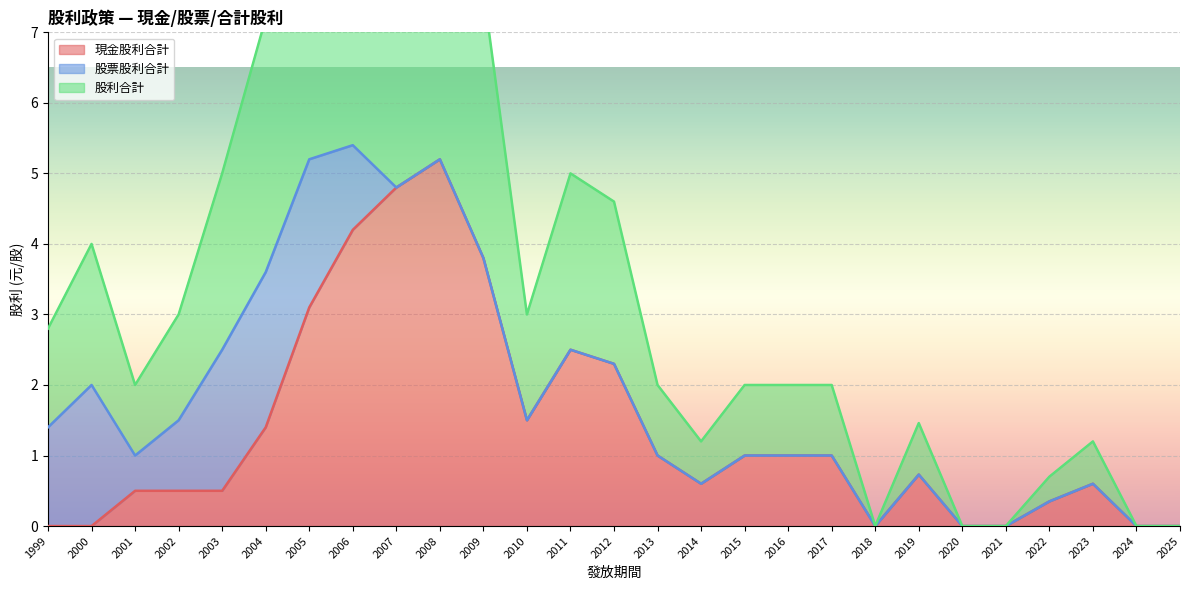

Where is 現金股利合計 nearest to the value 2?

2012